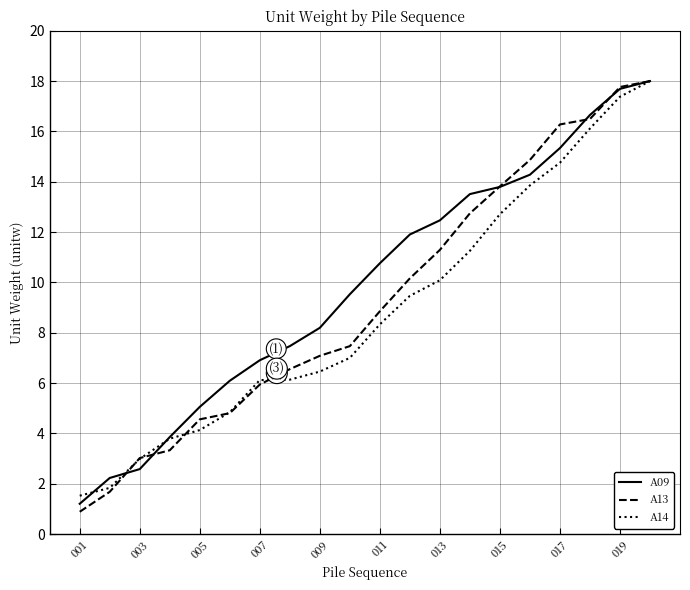

What is the minimum value for A14?

1.5